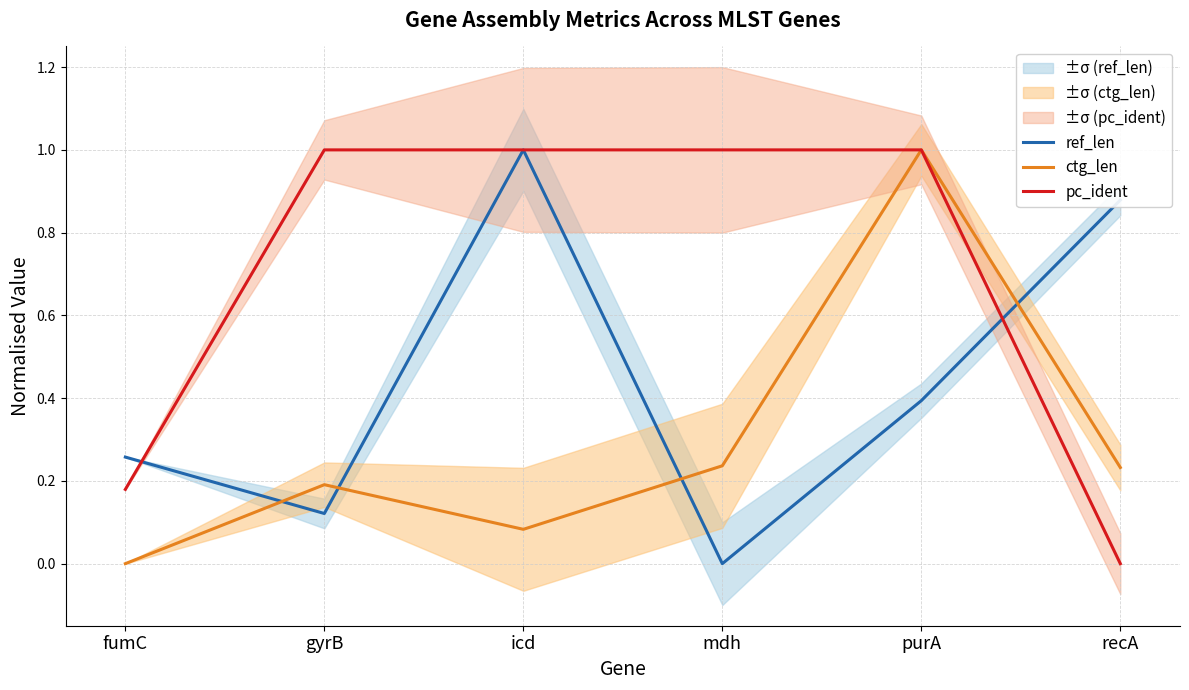

List the series in order of their overall mean, lowest first.

ctg_len, ref_len, pc_ident